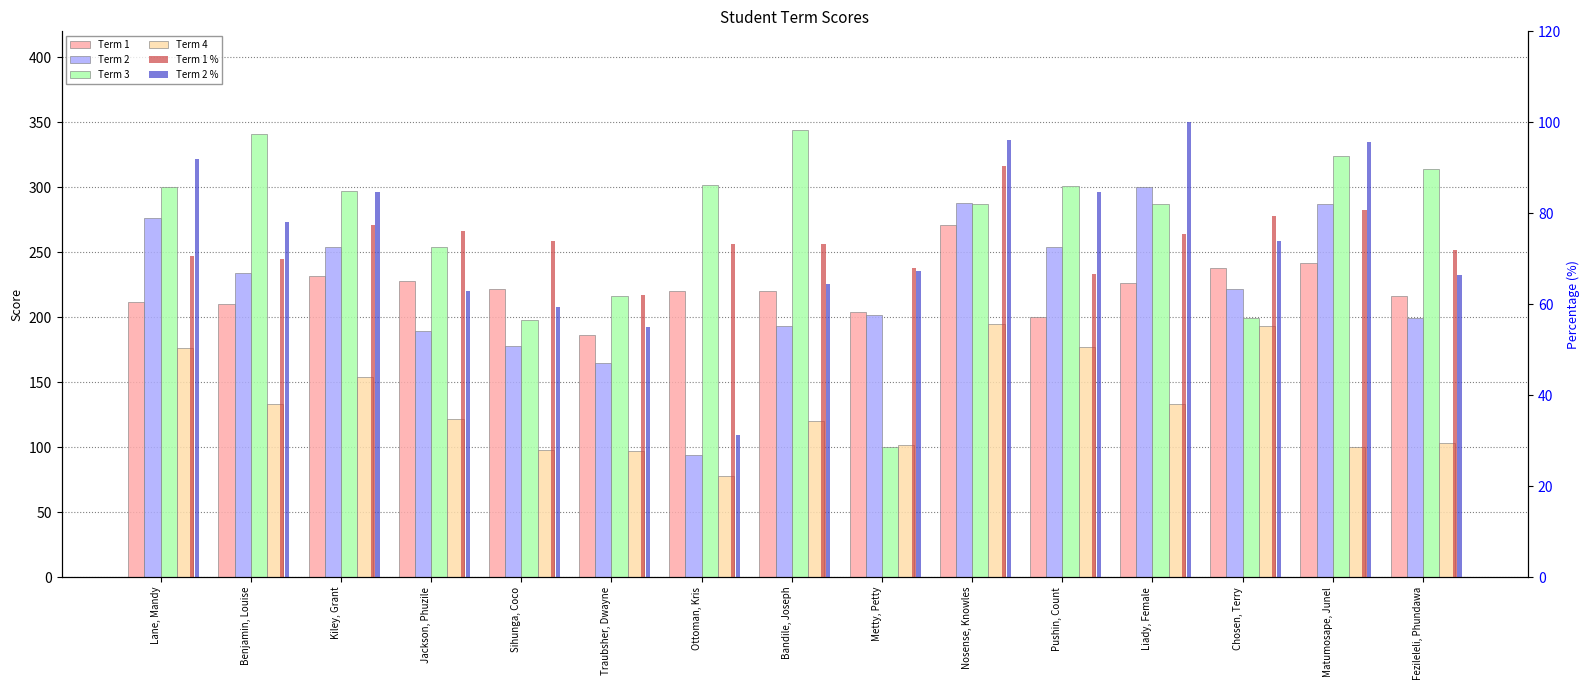

At how many categories does at least one series exceed 90?

15